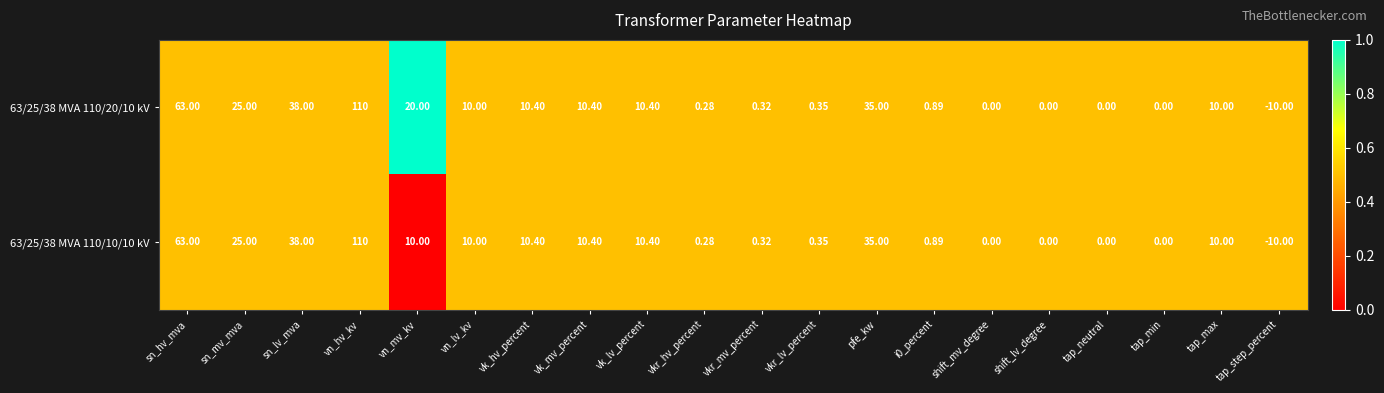

At which label does 63/25/38 MVA 110/20/10 kV first exceed 10?

sn_hv_mva